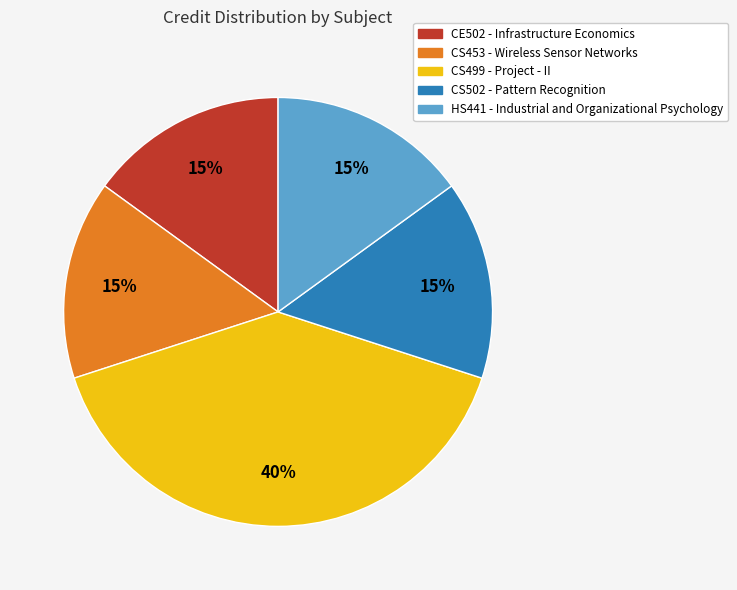

Combined, do CS453 - Wireless Sensor Networks and CS499 - Project - II account for over 50%?

Yes